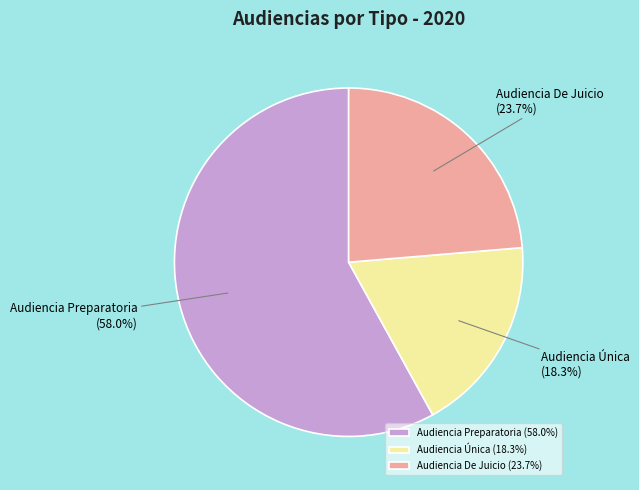

What is the ratio of the value at Audiencia De Juicio to the value at Audiencia Preparatoria?

0.4